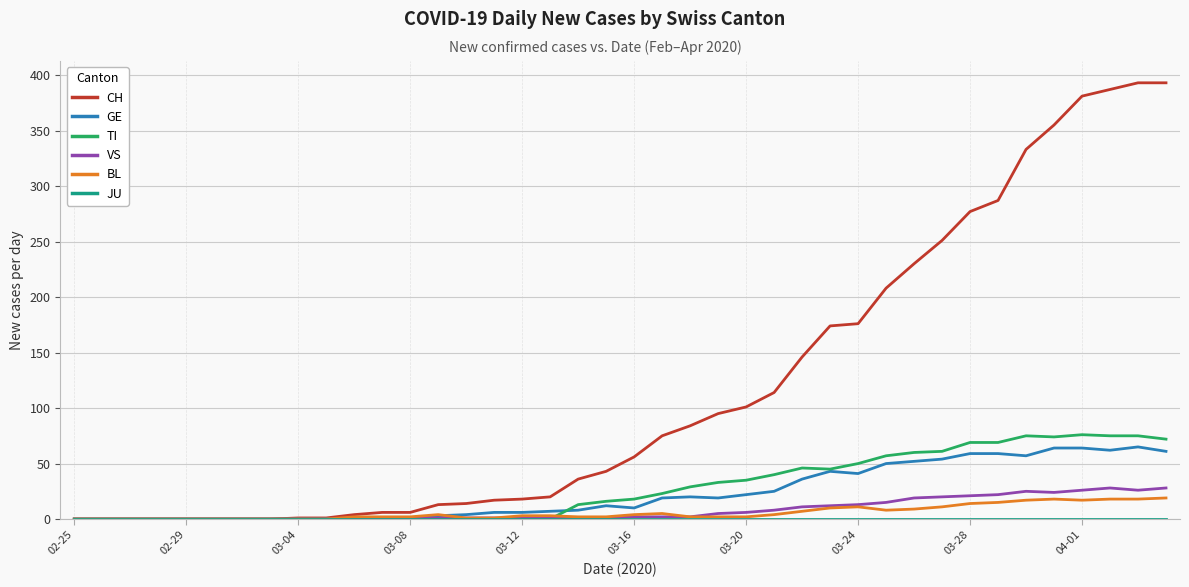

What is the difference between the maximum and minimum values in the TI series?

76